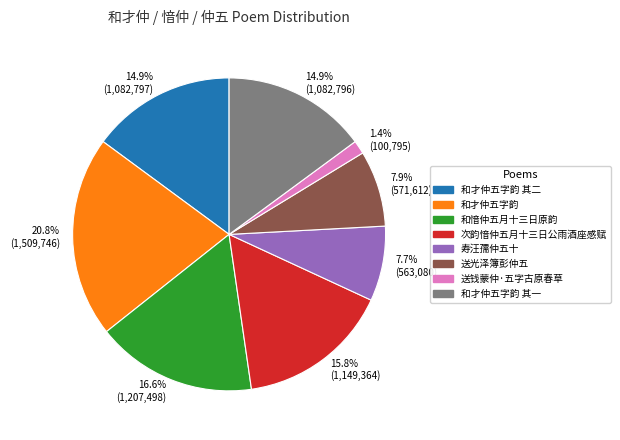

Does any single category account for the majority?

No